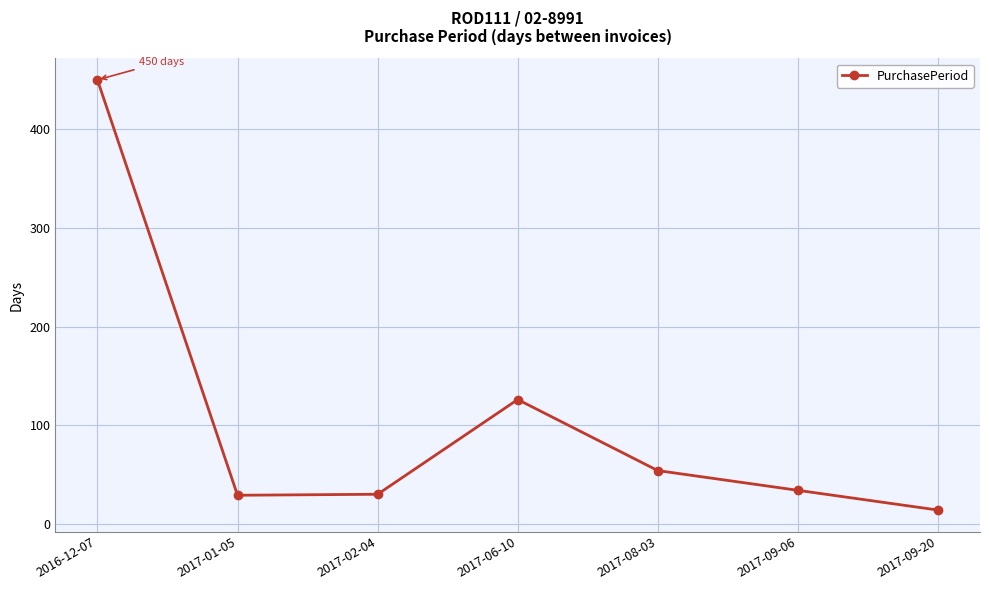

How many series are shown in this chart?

1